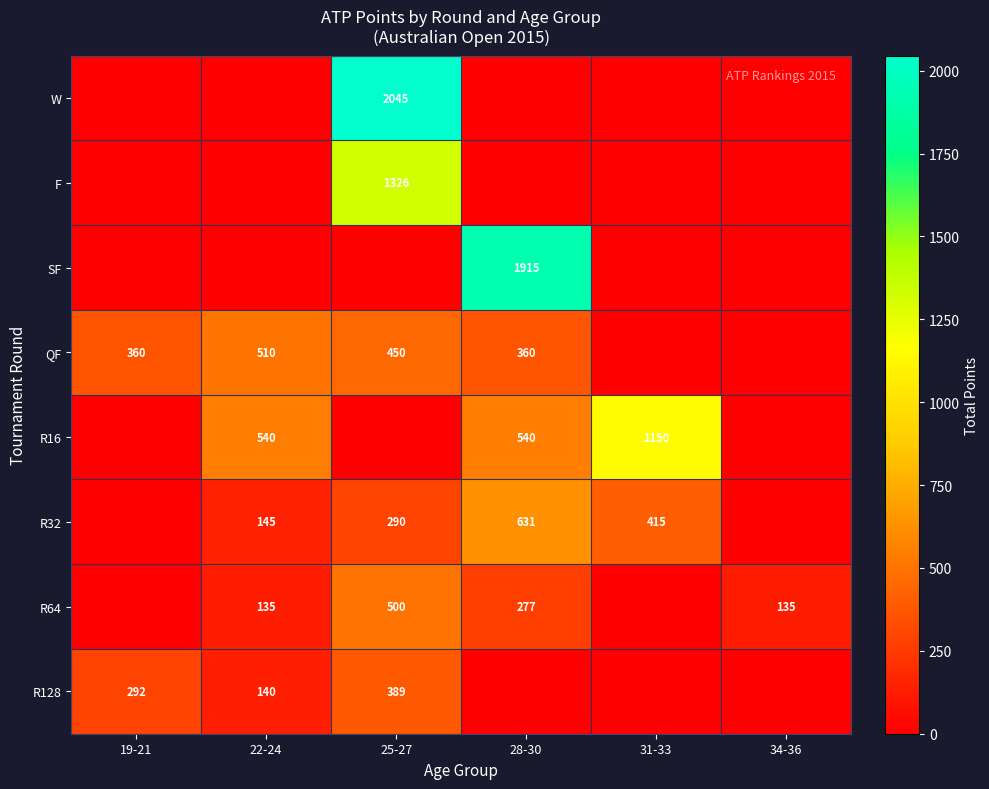

True or false: R64 has a value of 272 at 25-27.

False